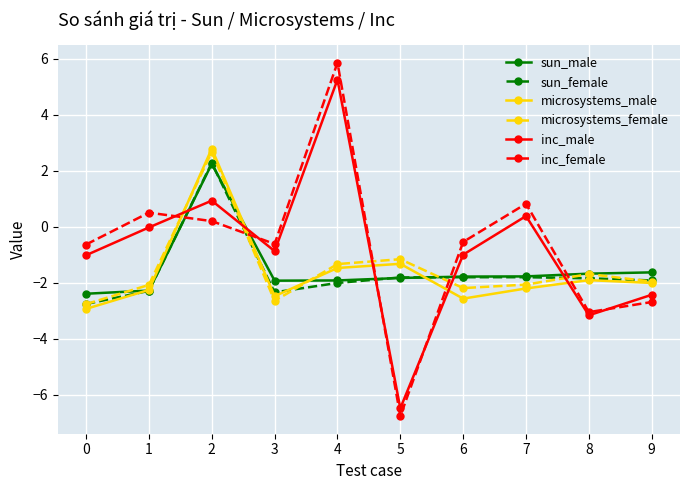

True or false: sun_female has a value of -1.3 at 8.

False